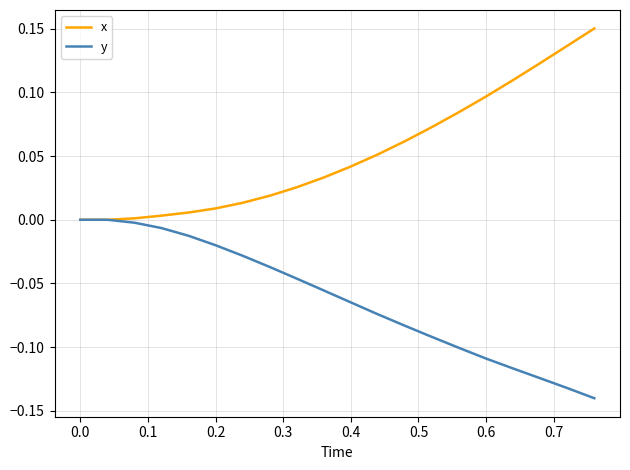

Which series has the largest total across all categories?

x